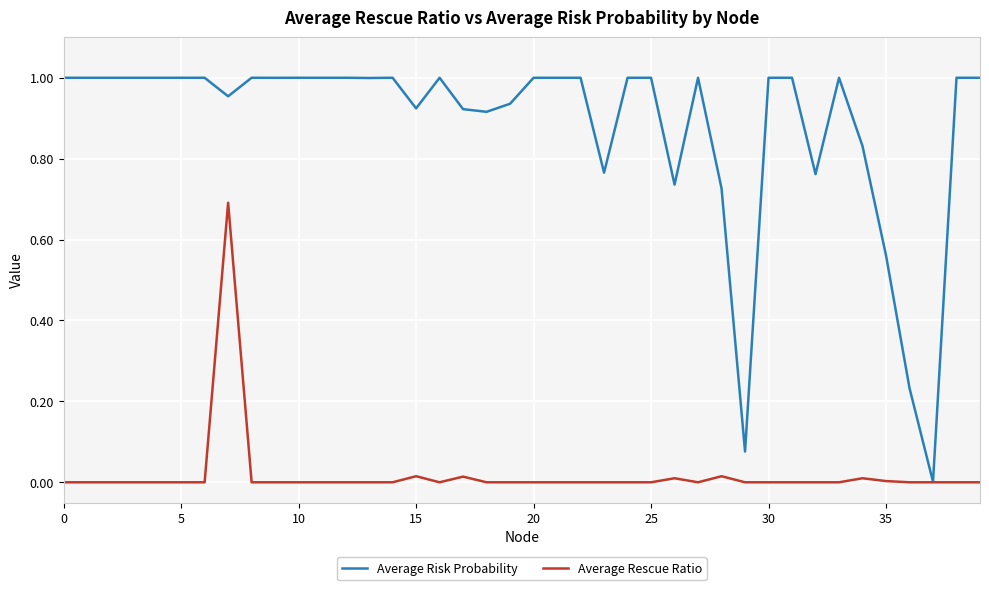

Which series has the largest range (max minus min)?

Average Risk Probability